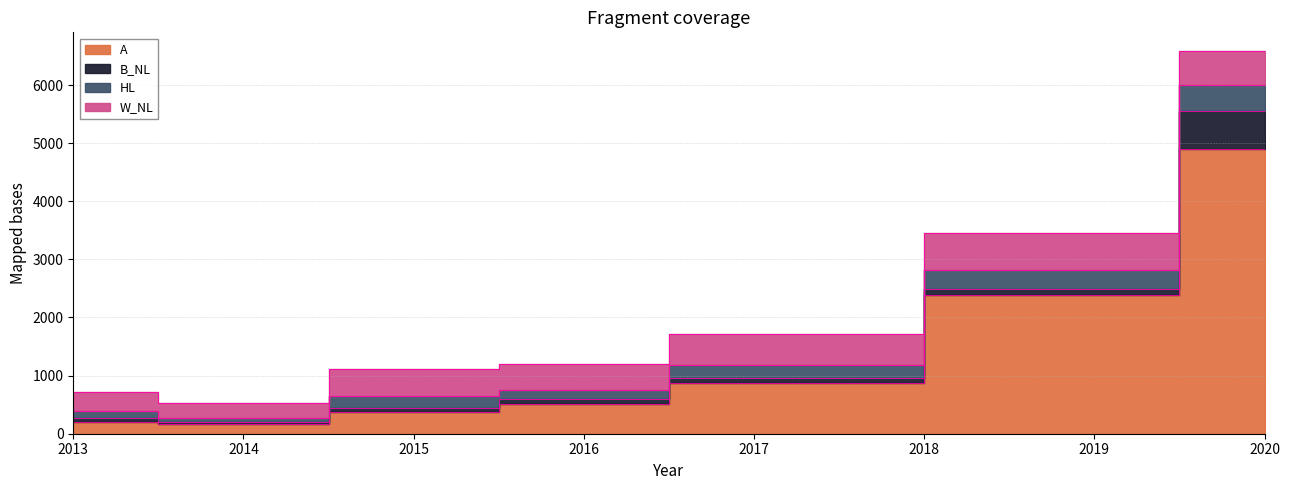

How many times do W_NL and B_NL cross each other?

1